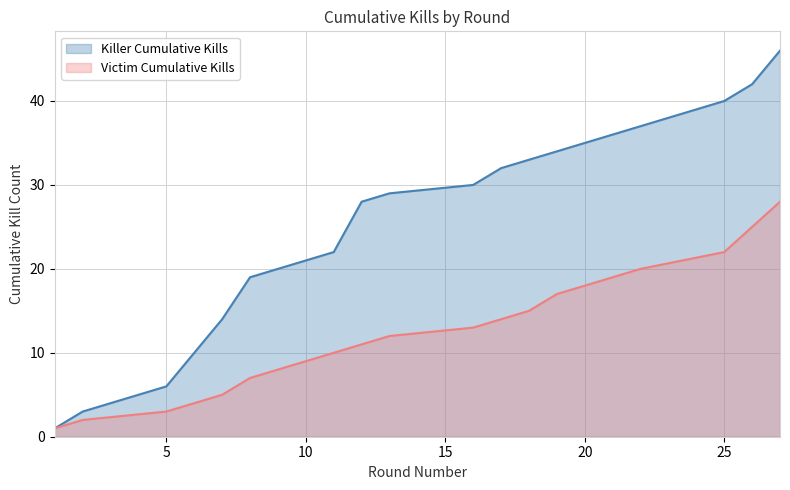

How many lines are shown in the chart?

2